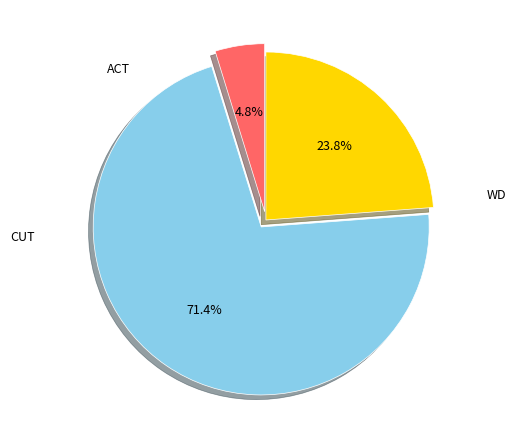

Does any single category account for the majority?

Yes